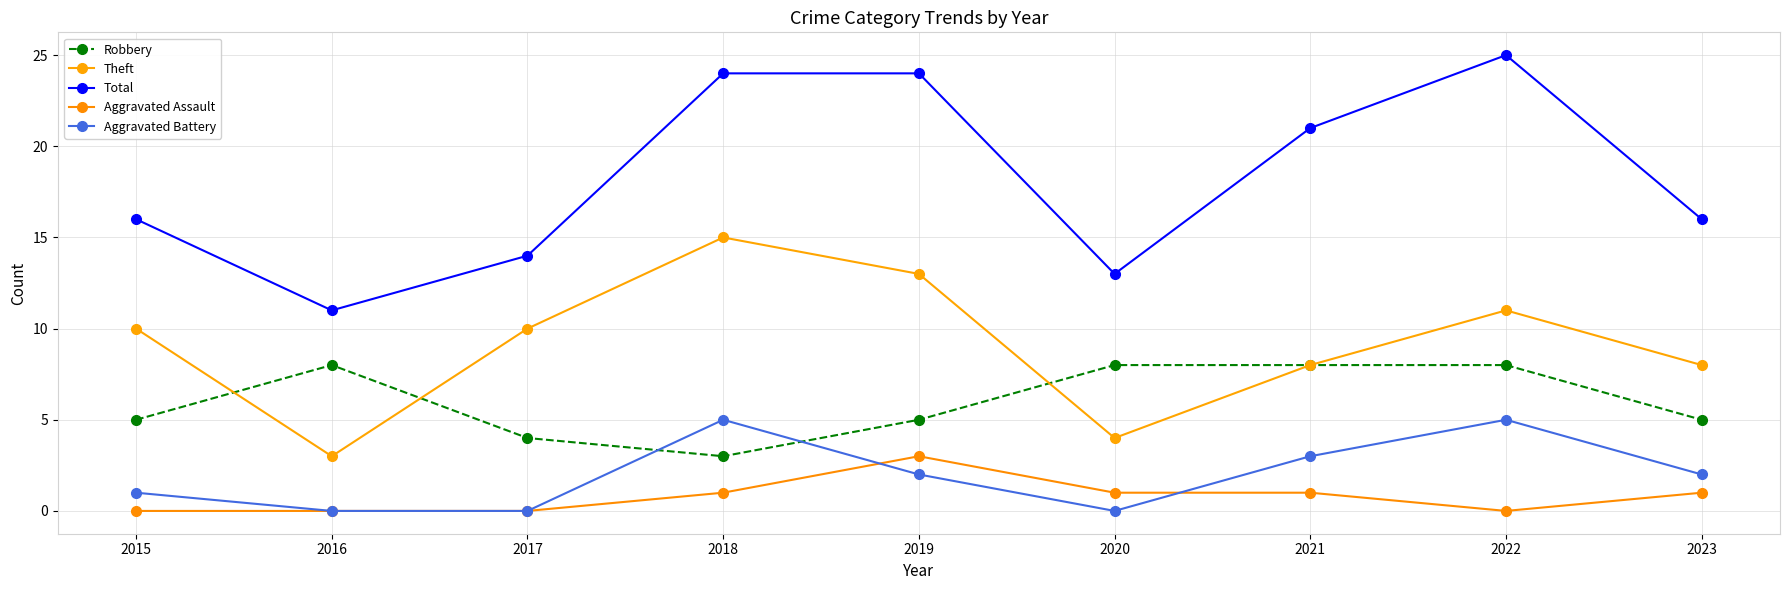

Does the chart have visible grid lines?

Yes